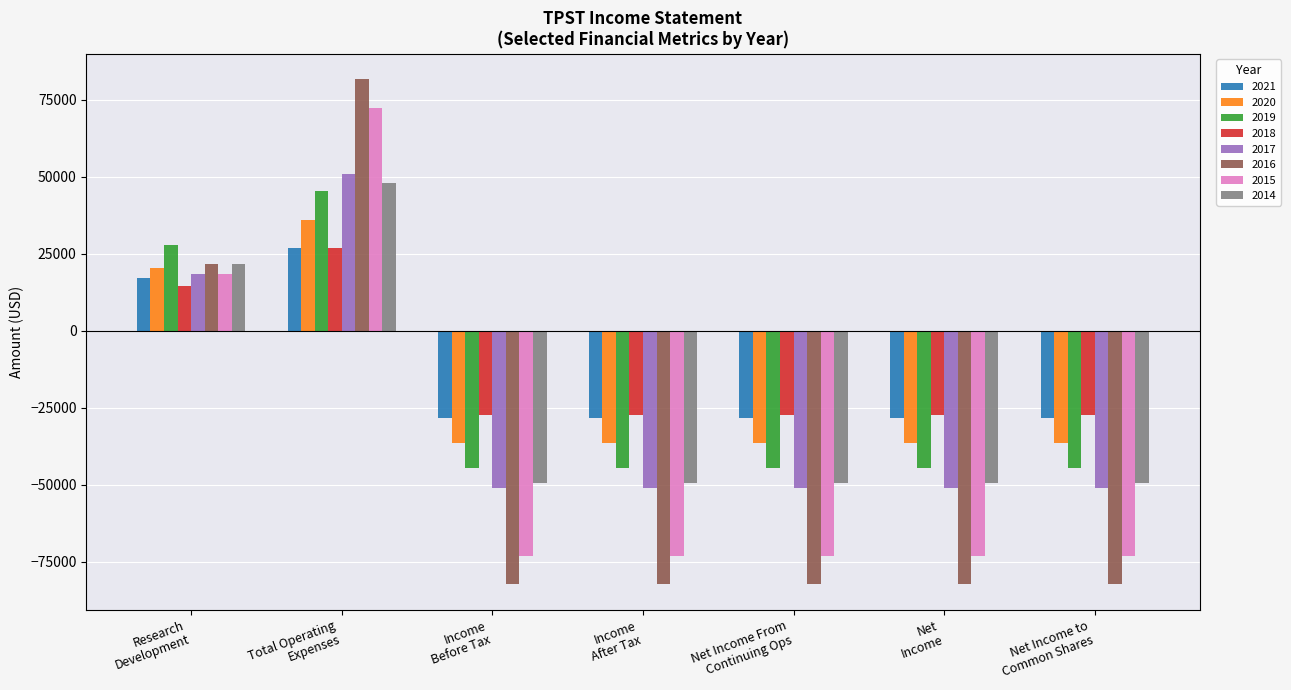

What is the sum of all 2020 values?

-125600